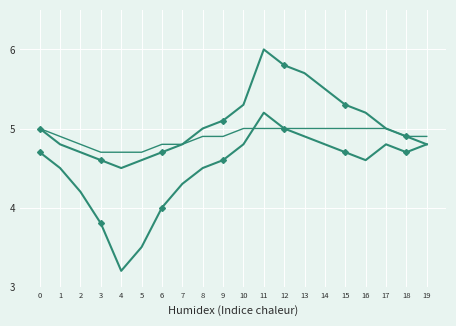

Reading right to left, what are all the values shown in this chart?

Upper line: 4.8	4.9	5.0	5.2	5.3	5.5	5.7	5.8	6.0	5.3	5.1	5.0	4.8	4.7	4.6	4.5	4.6	4.7	4.8	5.0
Lower line: 4.8	4.7	4.8	4.6	4.7	4.8	4.9	5.0	5.2	4.8	4.6	4.5	4.3	4.0	3.5	3.2	3.8	4.2	4.5	4.7
Trend line: 4.9	4.9	5.0	5.0	5.0	5.0	5.0	5.0	5.0	5.0	4.9	4.9	4.8	4.8	4.7	4.7	4.7	4.8	4.9	5.0